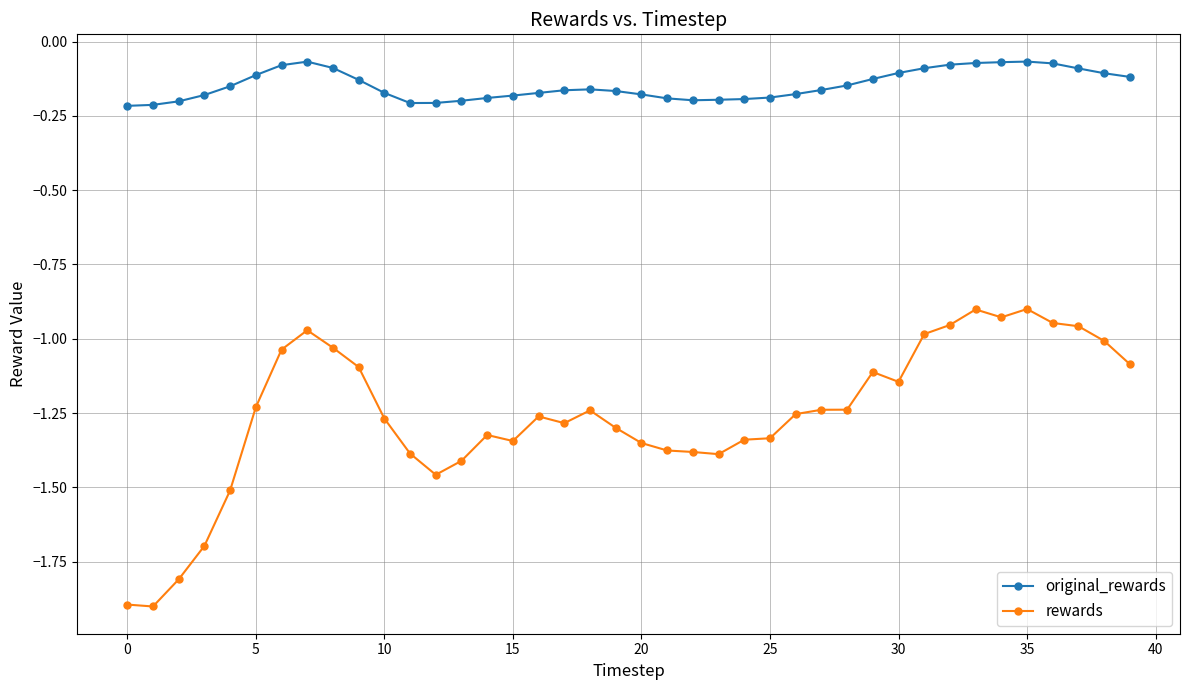

List the series in order of their overall mean, highest first.

original_rewards, rewards